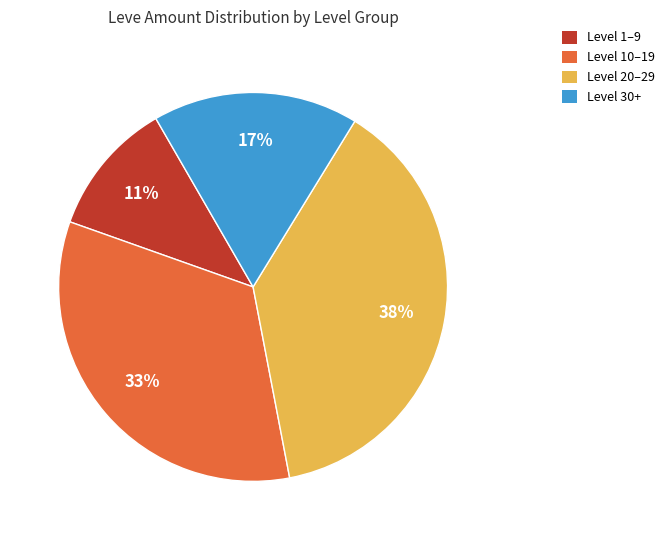

To the nearest percent, what portion does Level 10–19 represent?

33%